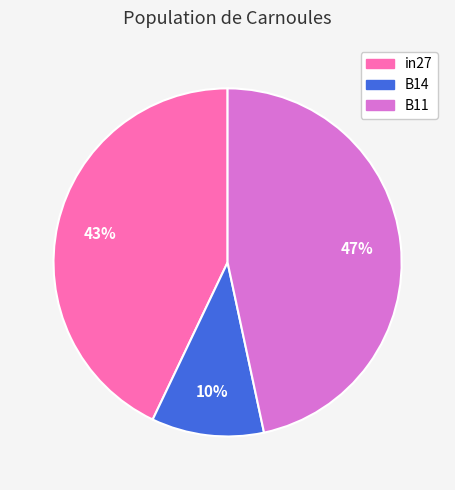

Does B14 account for over 50% of the chart?

No